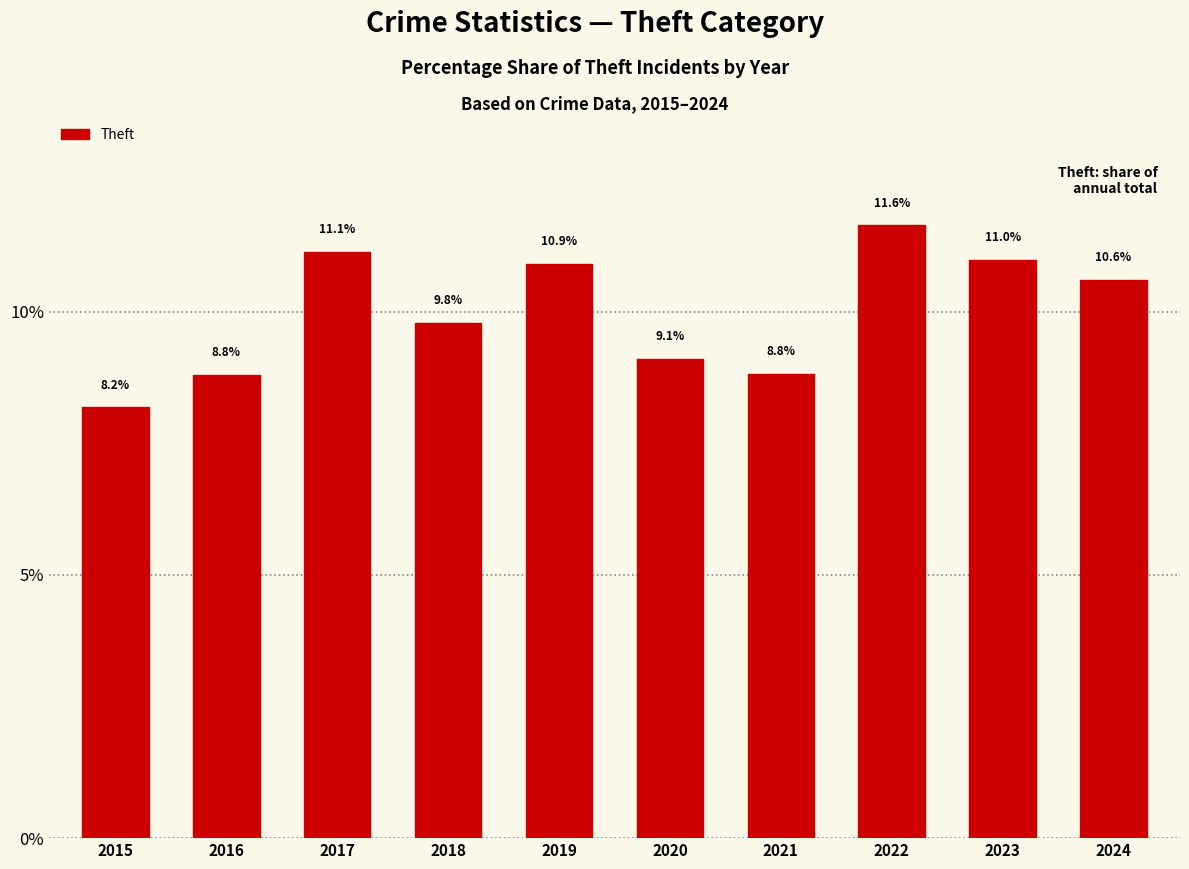

What is the change in value from 2018 to 2022?

+1.9